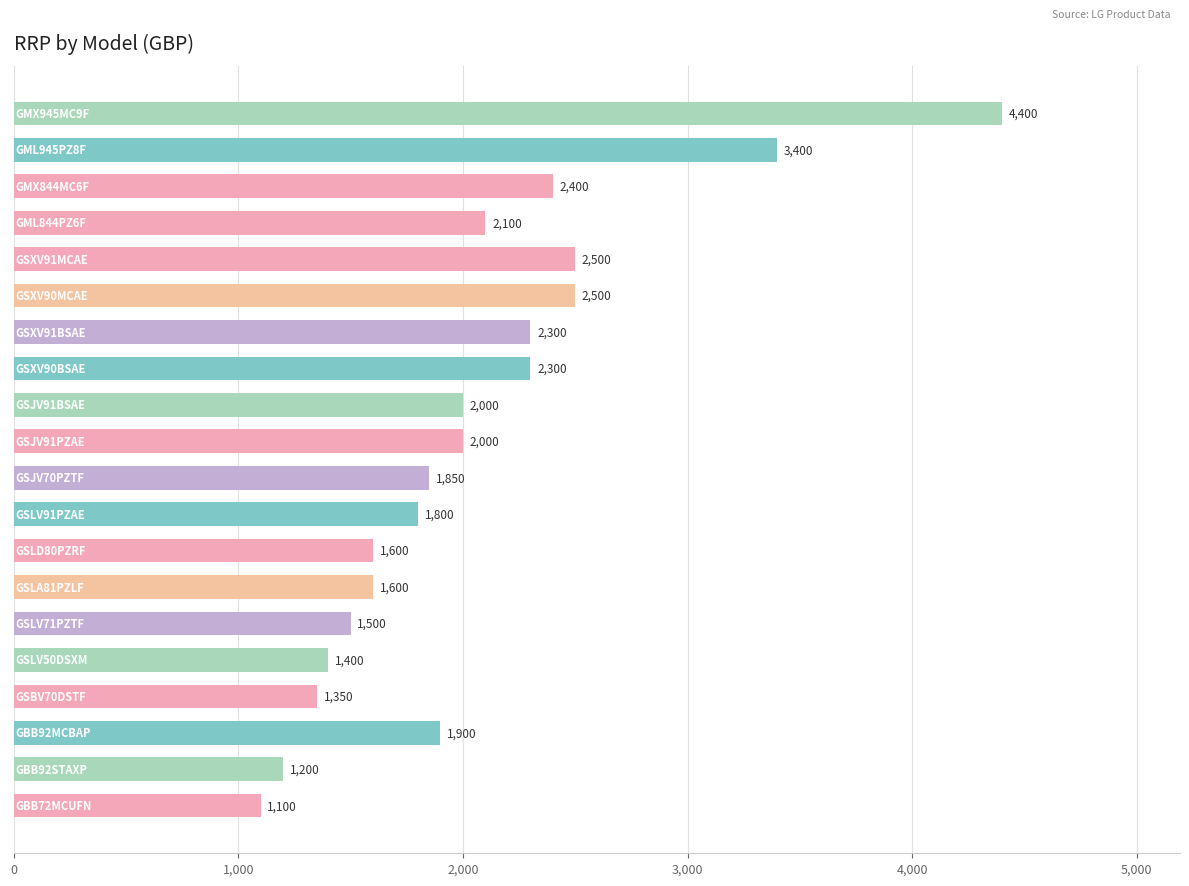

What is the difference between the second highest and second lowest values?

2200.0